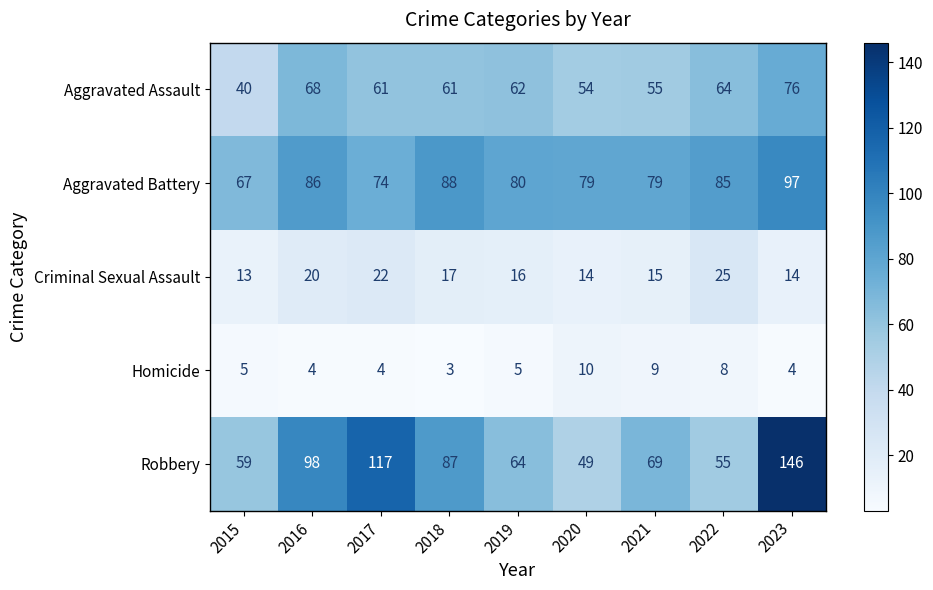

What is the difference between the Robbery values at 2017 and 2019?

53